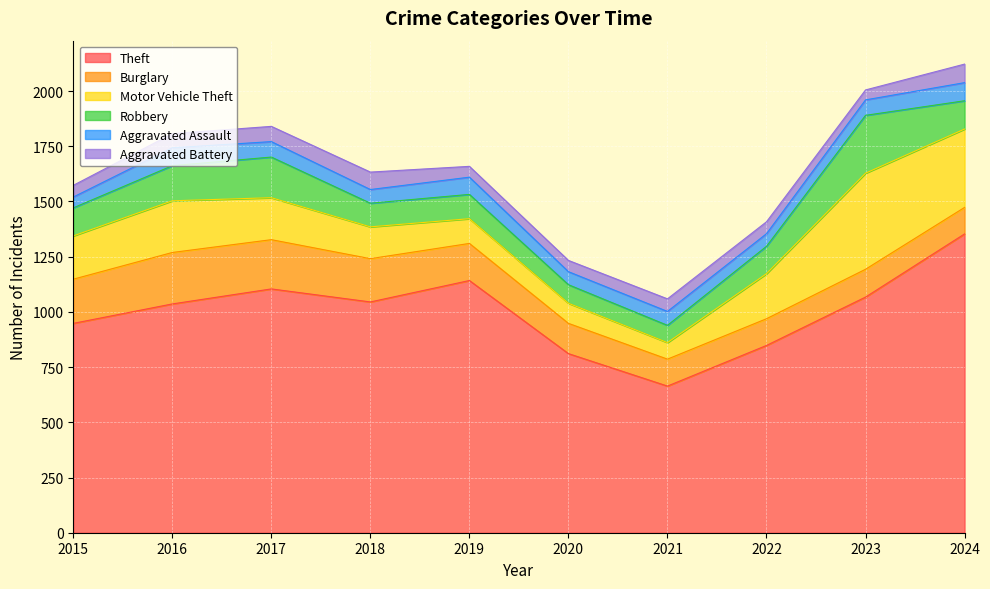

What is the total value across all series at 2021?

1059